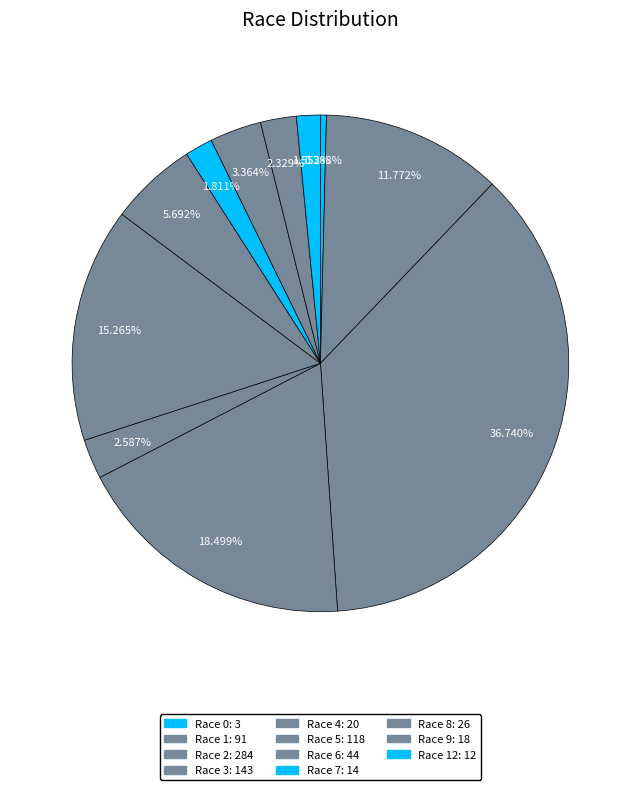

Is there a majority slice in this chart?

No